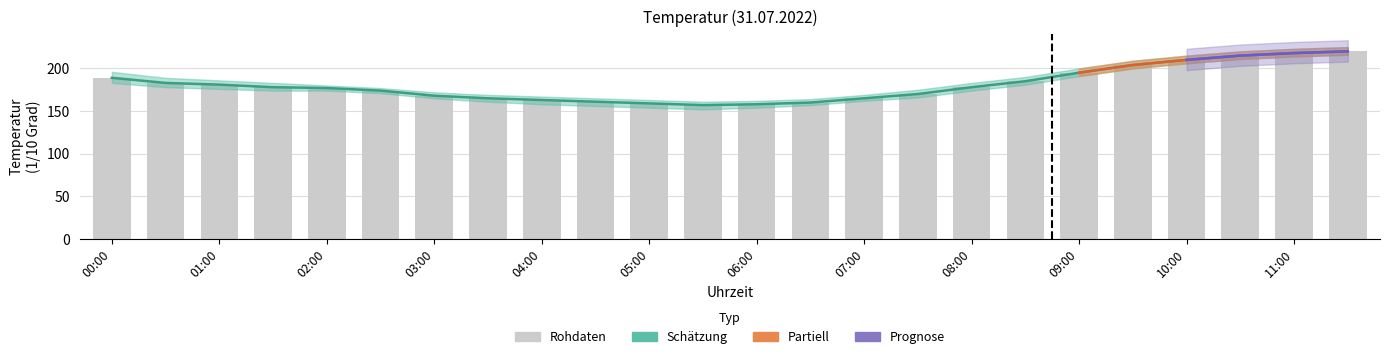

At how many categories does at least one series exceed 217?

2